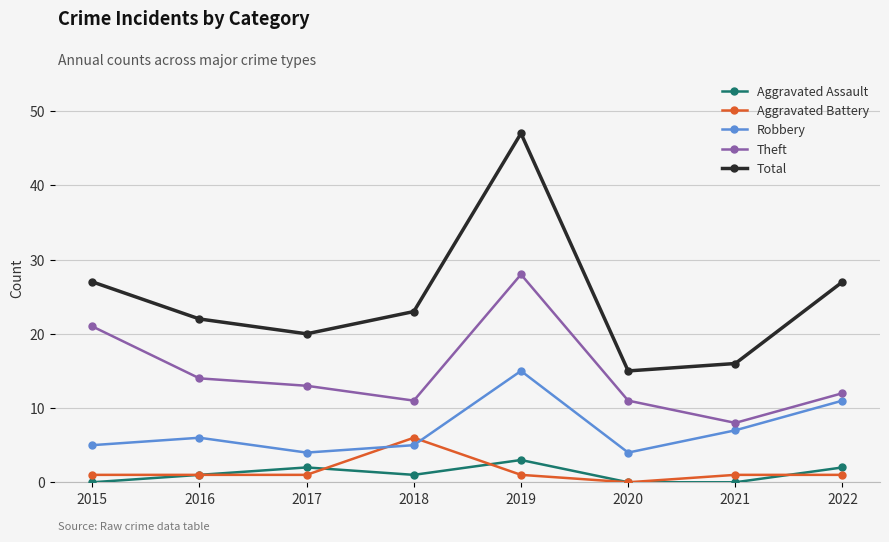

At which label does Theft reach its peak?

2019